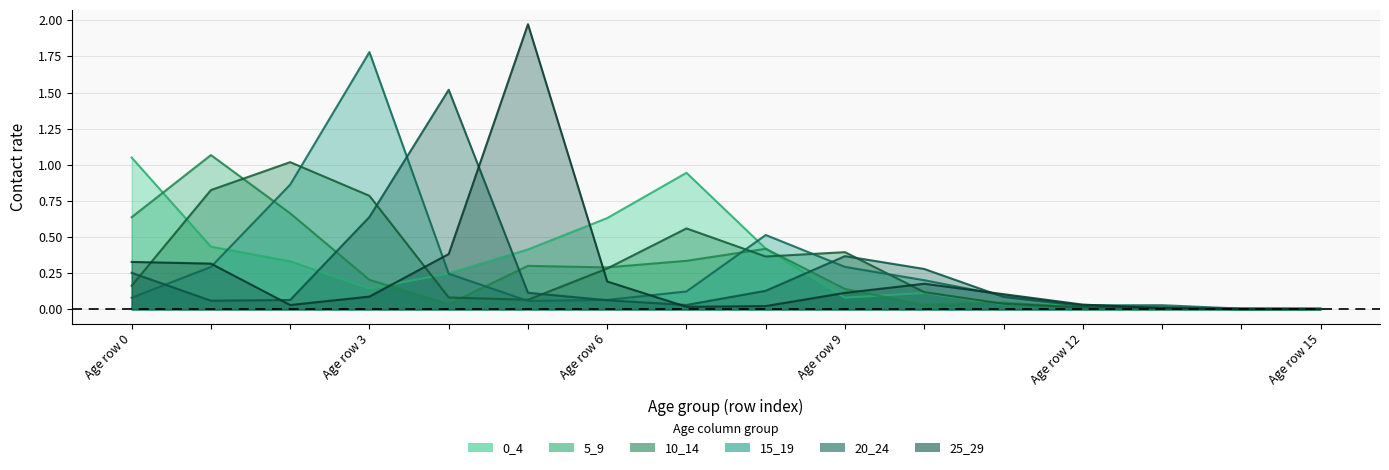

At Age row 15, list the series in order from smallest to largest.

25_29, 0_4, 5_9, 10_14, 20_24, 15_19